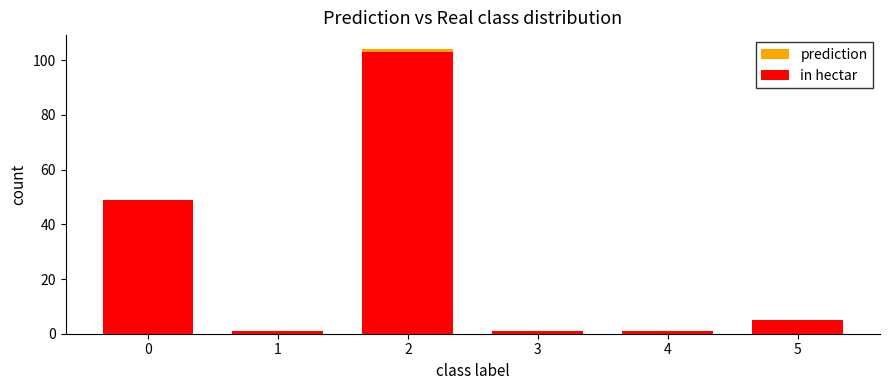

How many bars are there in total?

12